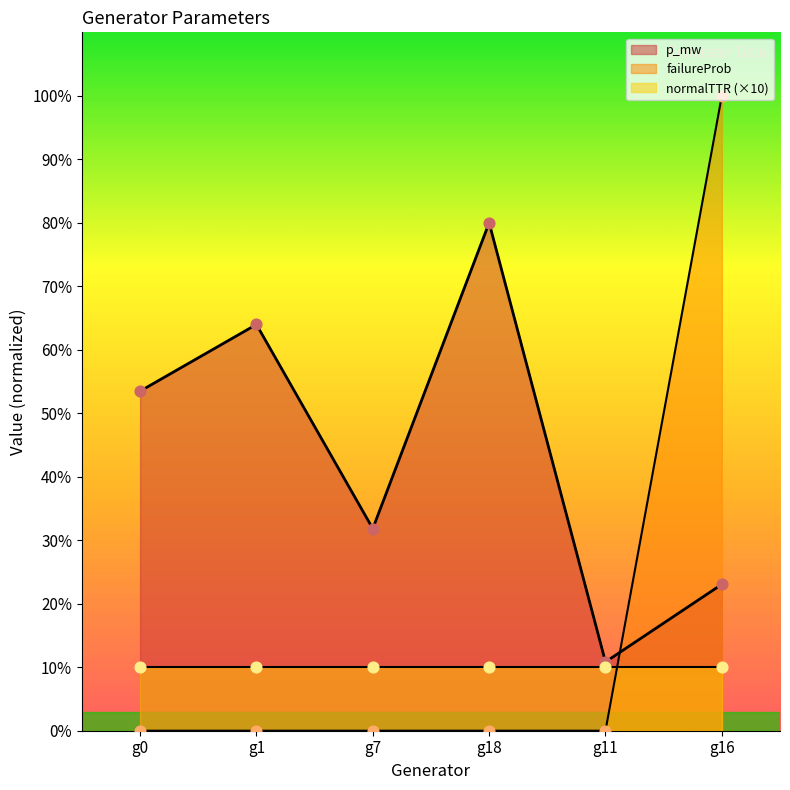

Is the value of p_mw at g1 greater than the value of failureProb at g16?

No